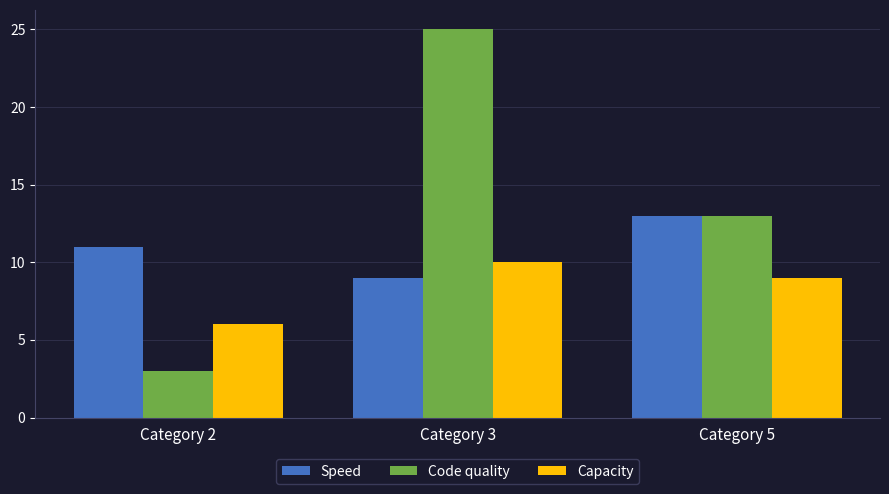

How many values in the Speed series are below 11?

1